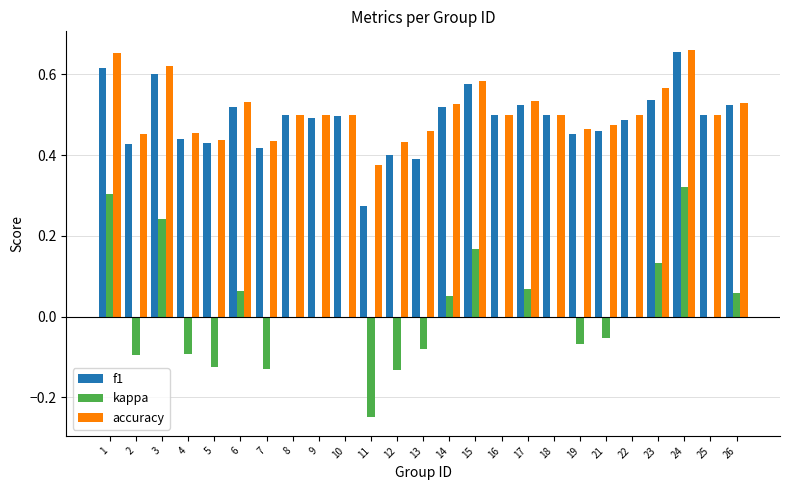

Is it true that accuracy equals 0.2 at 17?

False